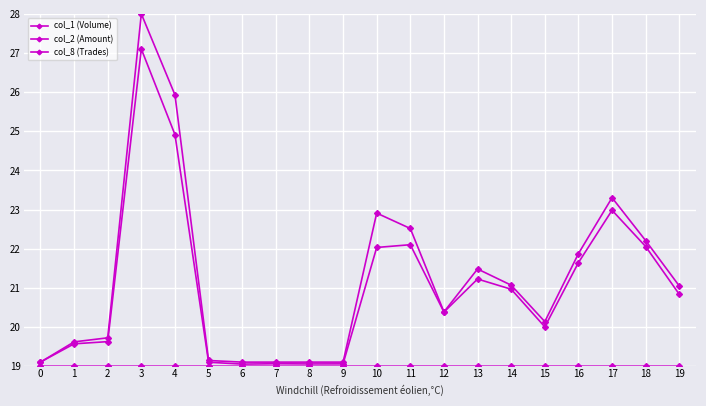

List the labels in order of col_1 (Volume) value, smallest first.

0, 6, 7, 8, 9, 5, 1, 2, 15, 12, 19, 14, 13, 16, 18, 11, 10, 17, 4, 3